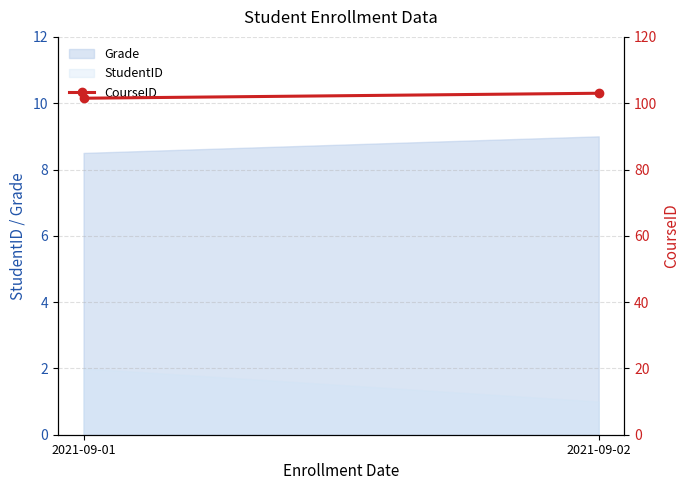

Does the chart have visible grid lines?

Yes